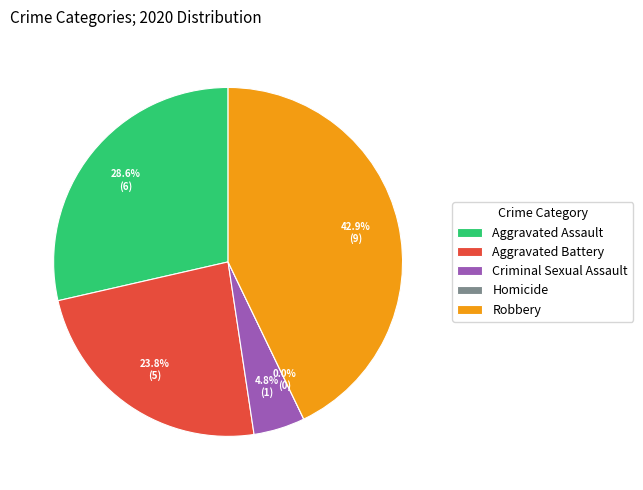

Count the number of slices in the pie.

5